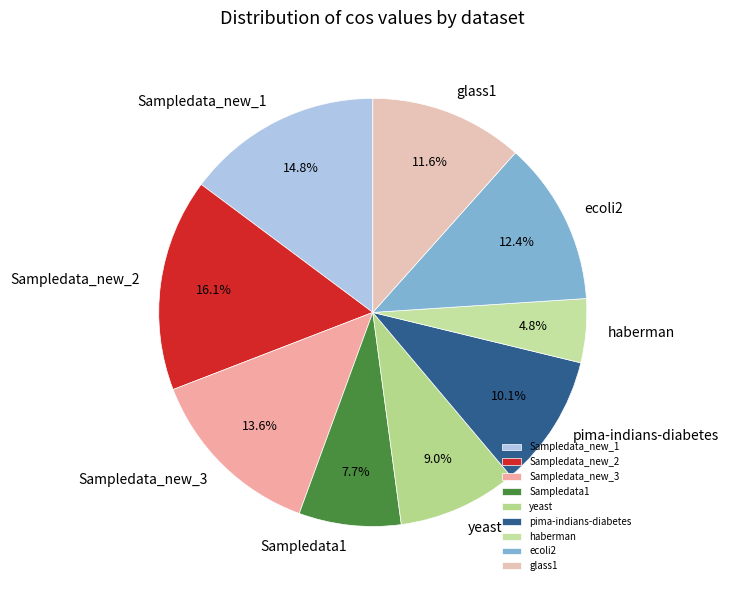

Between haberman and ecoli2, which is larger?

ecoli2